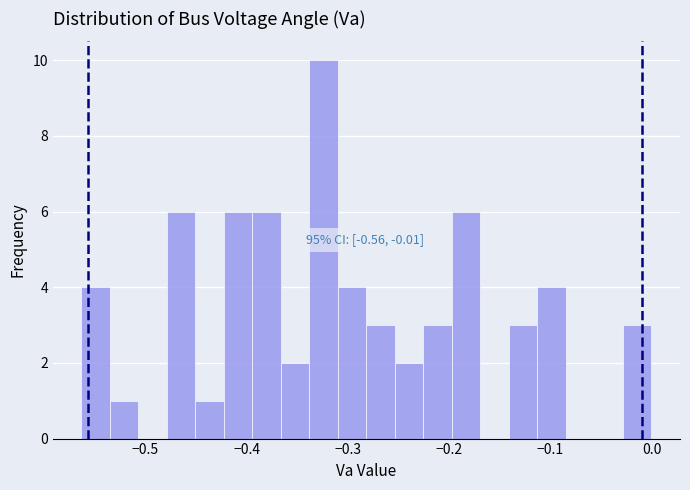

Read against the x-axis, roughly where is the centre of the tallest bar?

-0.32